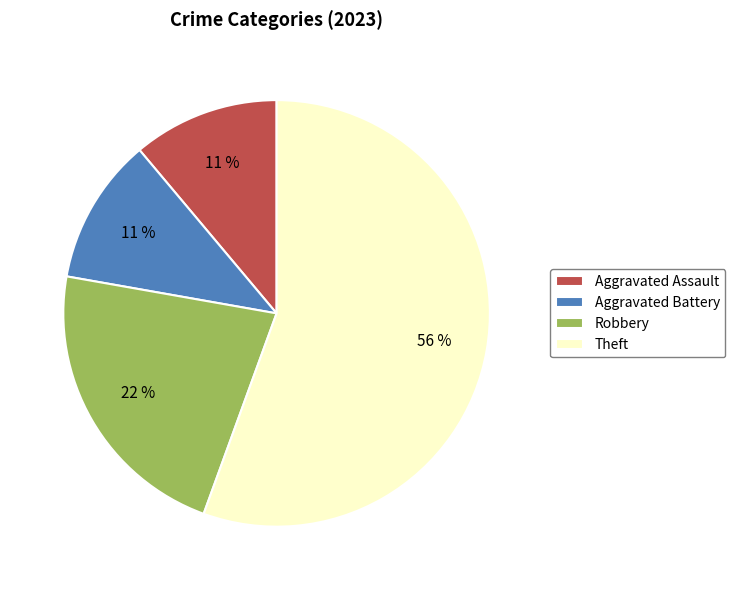

What percentage is the Theft slice, to the nearest percent?

56%